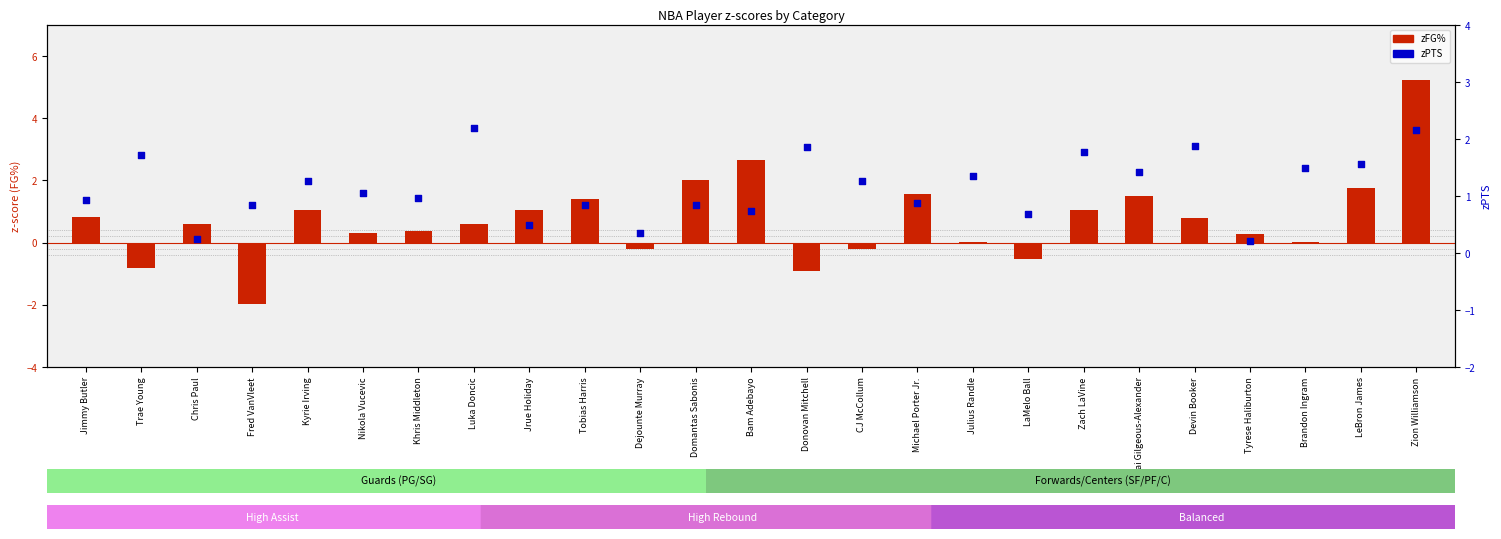

Which series has the largest total across all categories?

zPTS